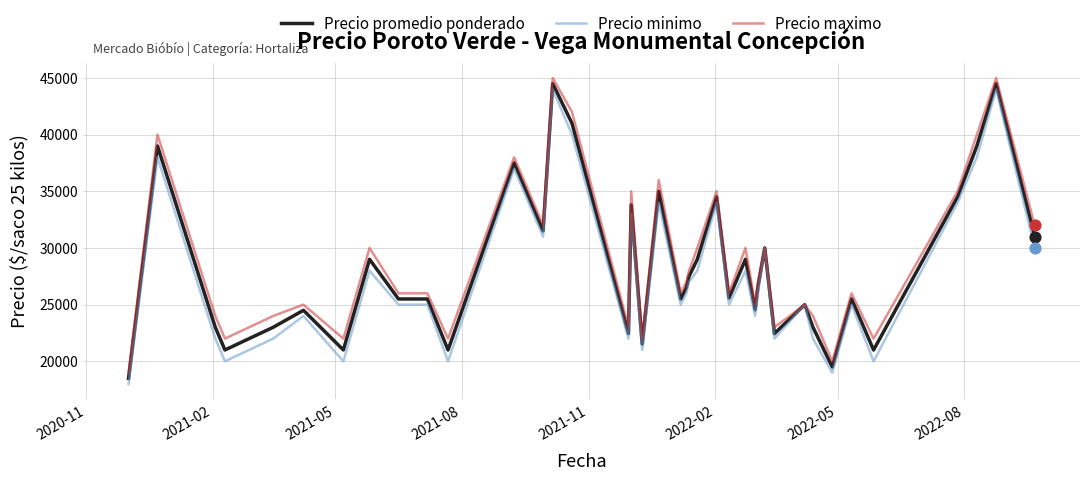

What is the maximum value for Precio minimo?

44000